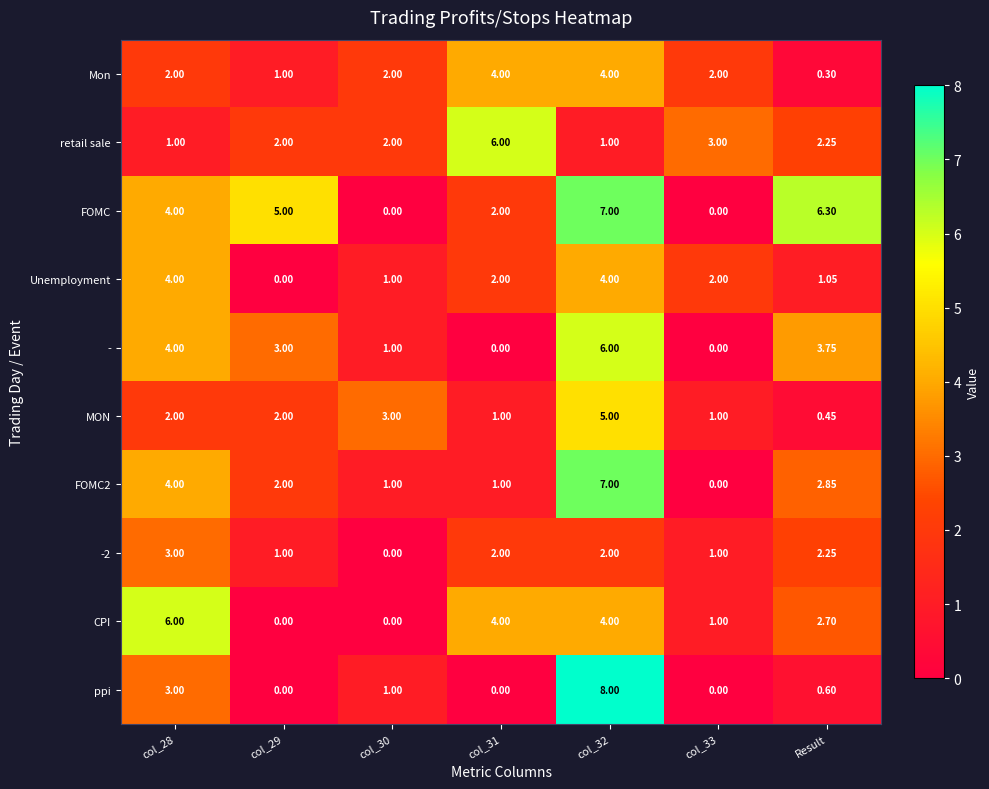

What is the maximum value shown in the chart?

8.0